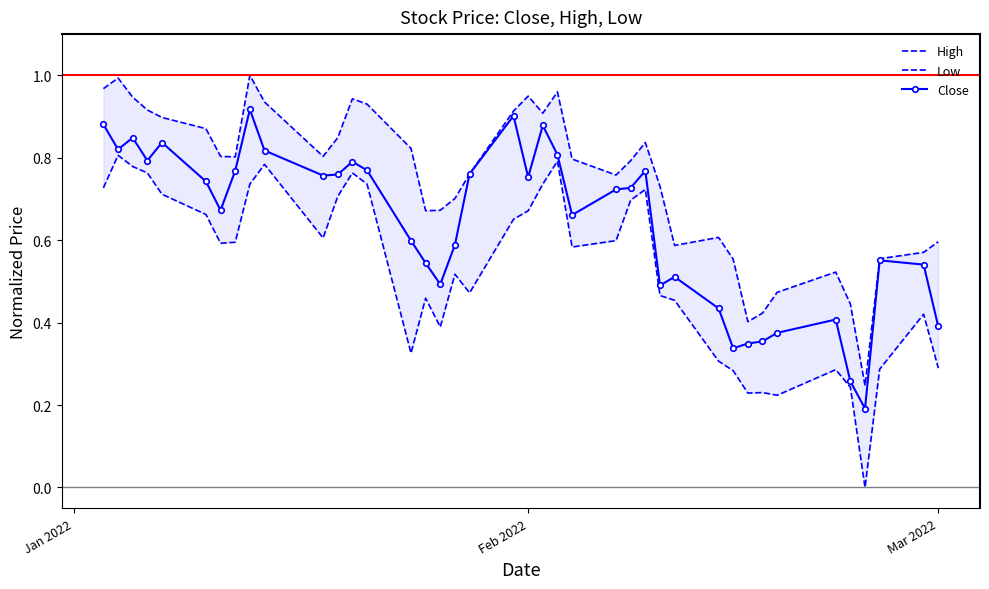

Count the Close values in the range 0 to 1.

40